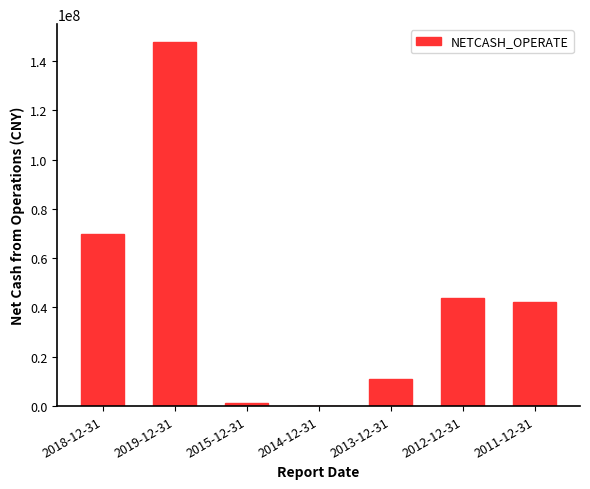

The value at 2012-12-31 is 43728128.0. True or false?

True